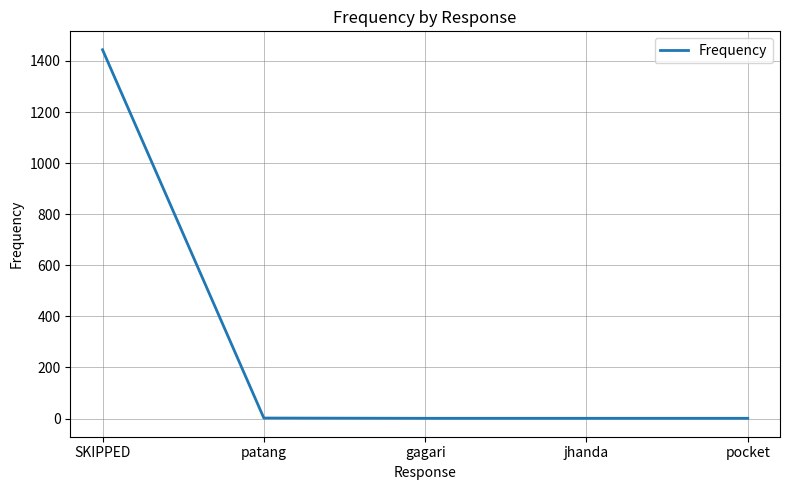

Which has a higher value, SKIPPED or jhanda?

SKIPPED